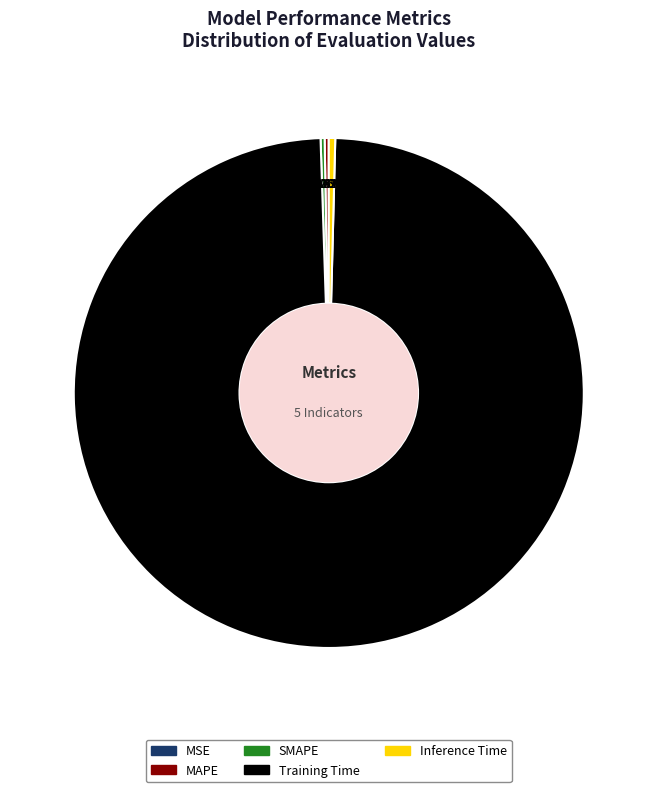

Which slice is the largest?

Training Time